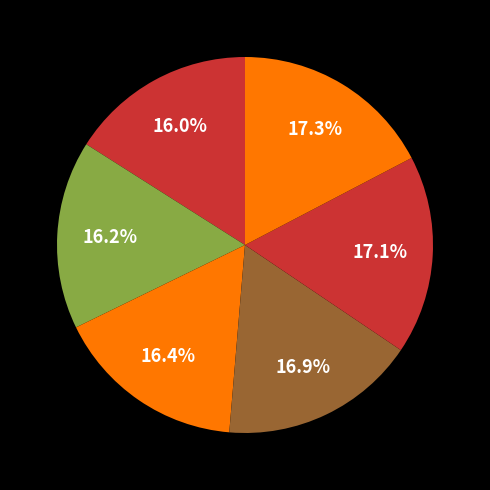

Count the number of slices in the pie.

6